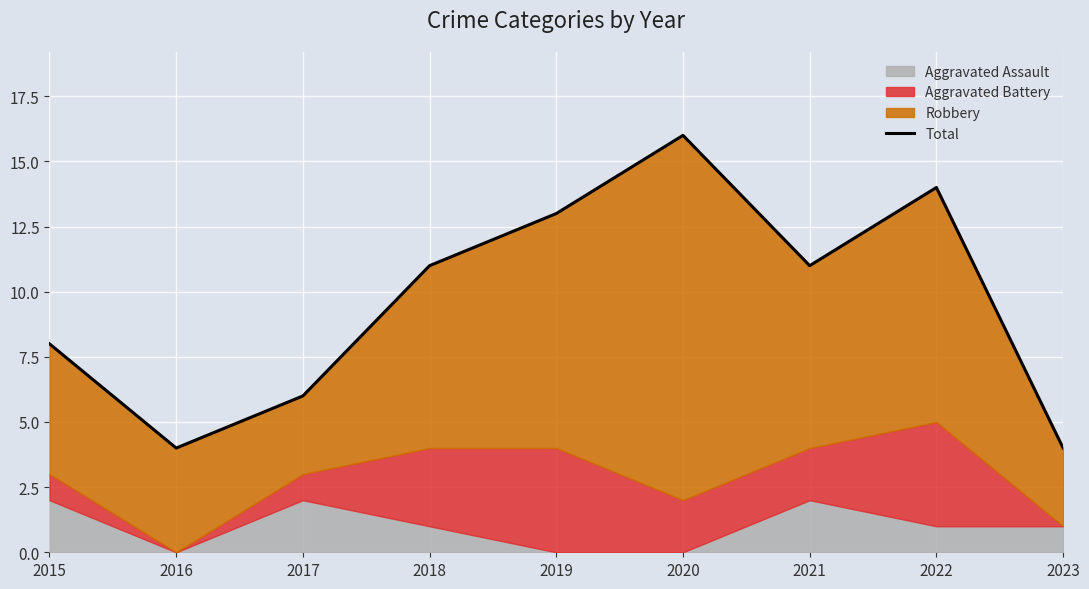

Is it true that the value at 2022 is 4?

False